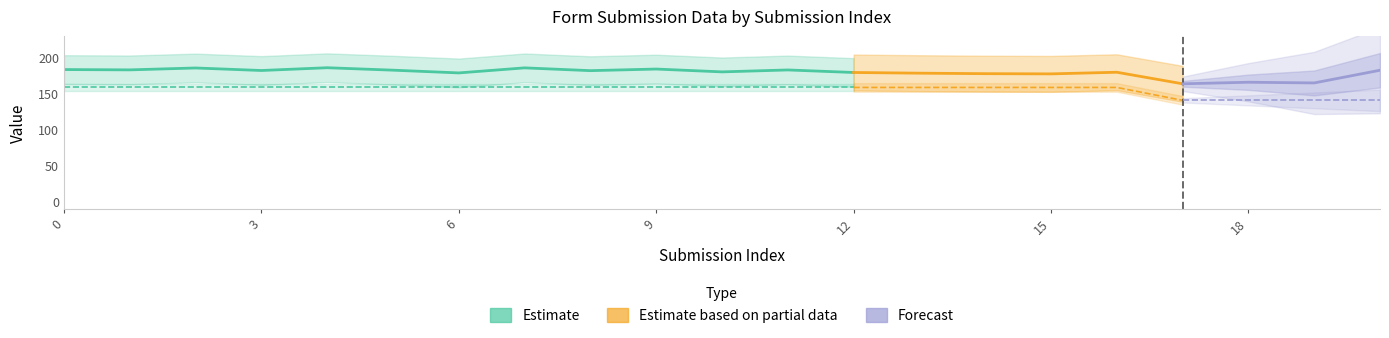

How many values are below 183?

5